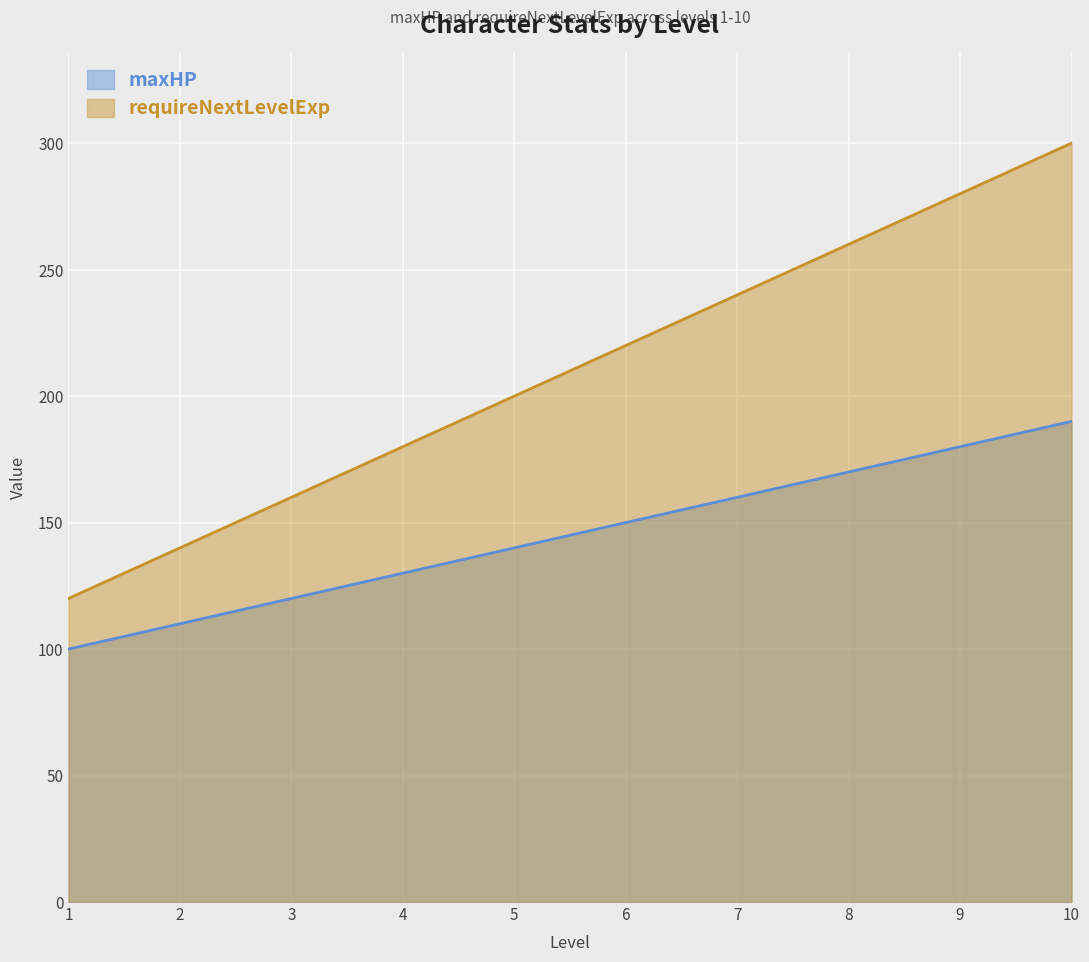

How many data points in requireNextLevelExp are above 220?

4